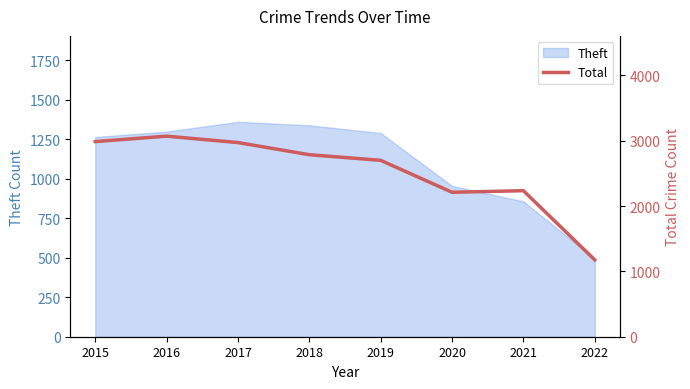

True or false: the data has more than 0 interior local peaks.

True